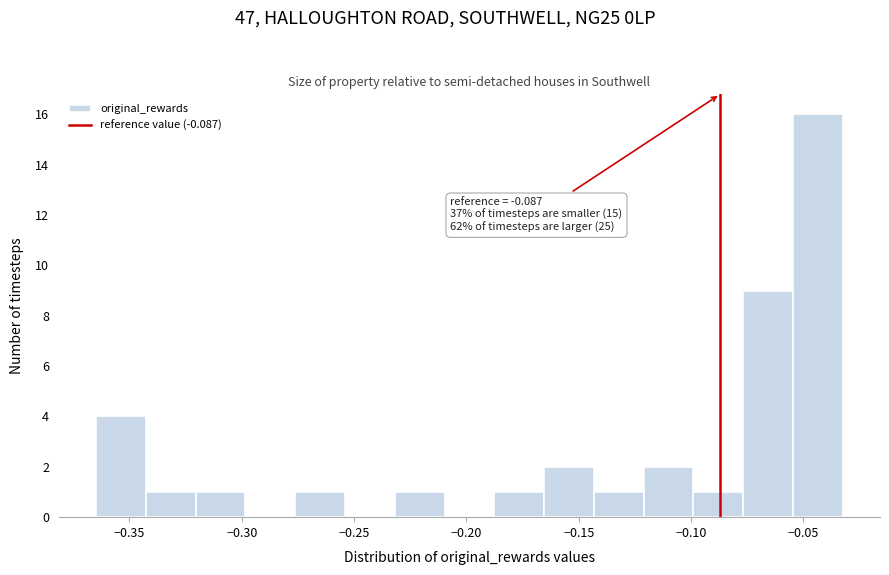

Over which range of the x-axis is the bar tallest?

-0.055 to -0.035